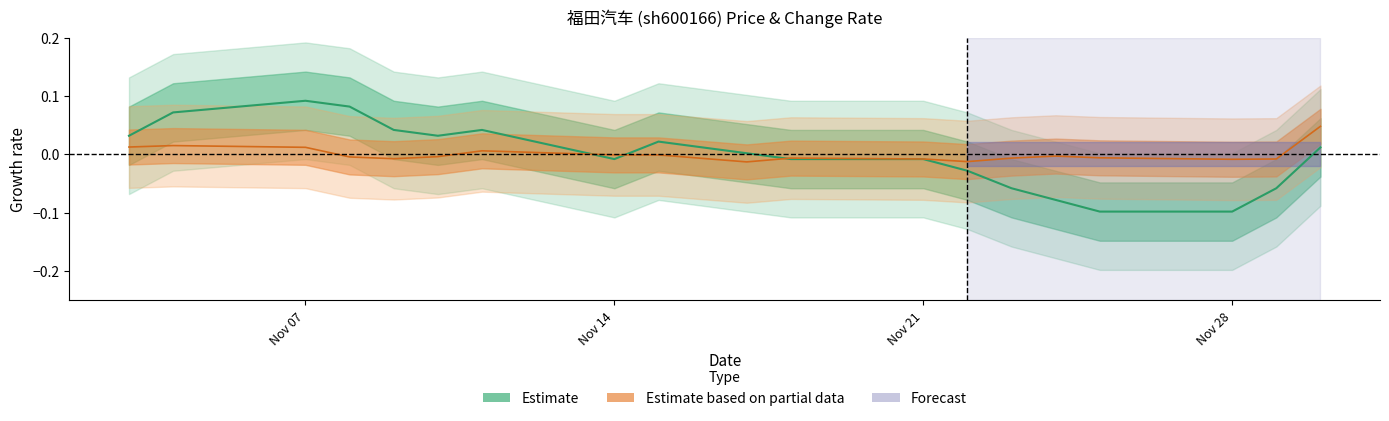

Does the chart have visible grid lines?

No